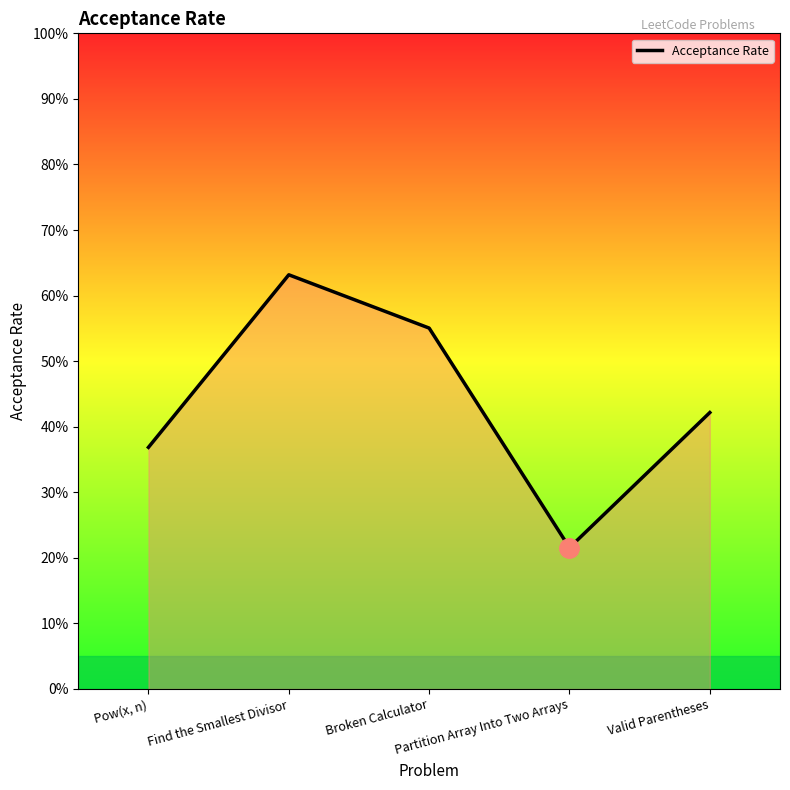

At which category does the chart reach its minimum across all series?

Partition Array Into Two Arrays